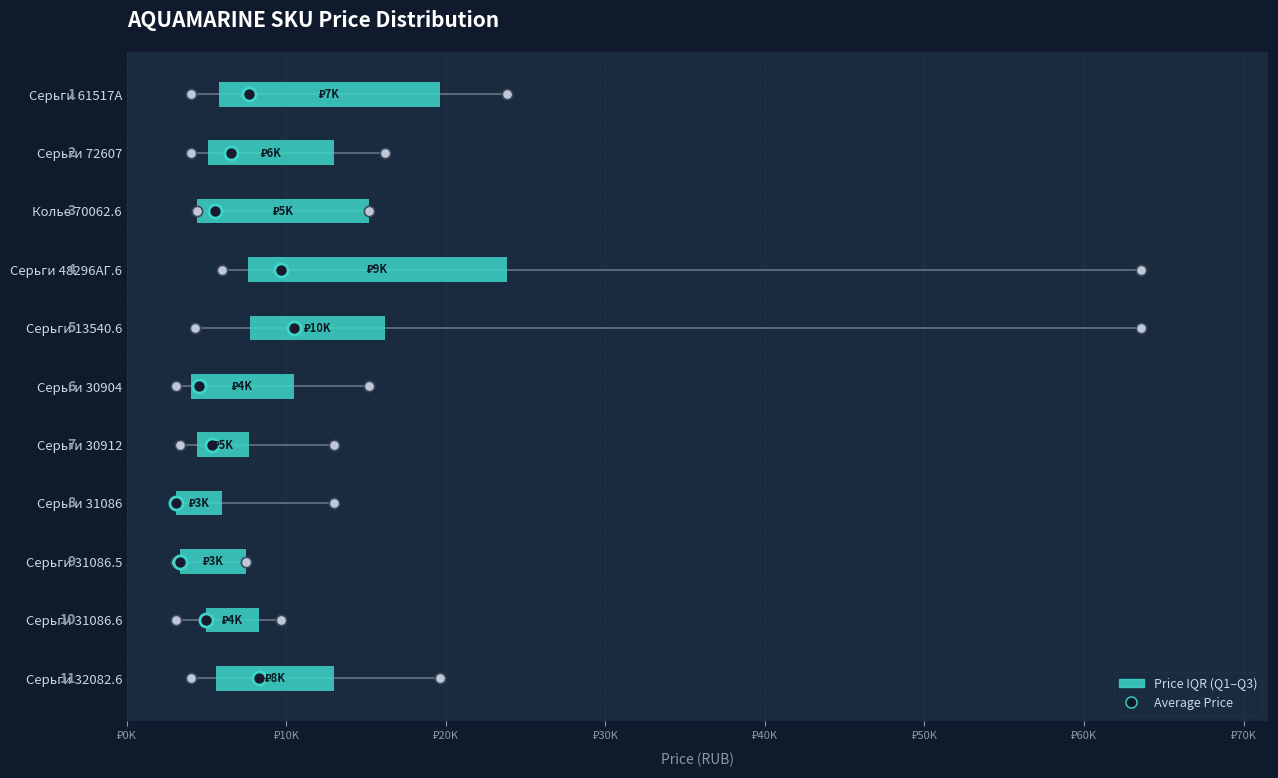

Which series contains the highest Y value?

Price IQR (Q1–Q3)